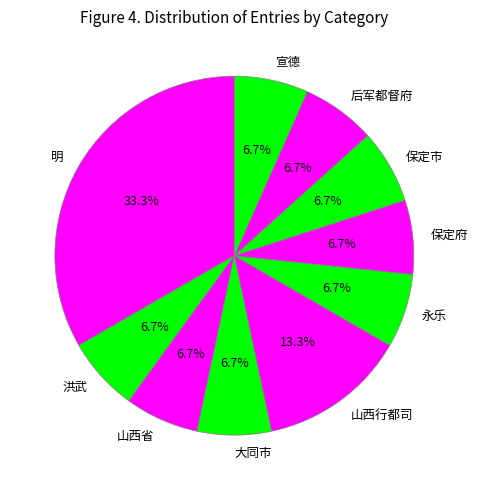

Does 保定府 represent more than half of the total?

No